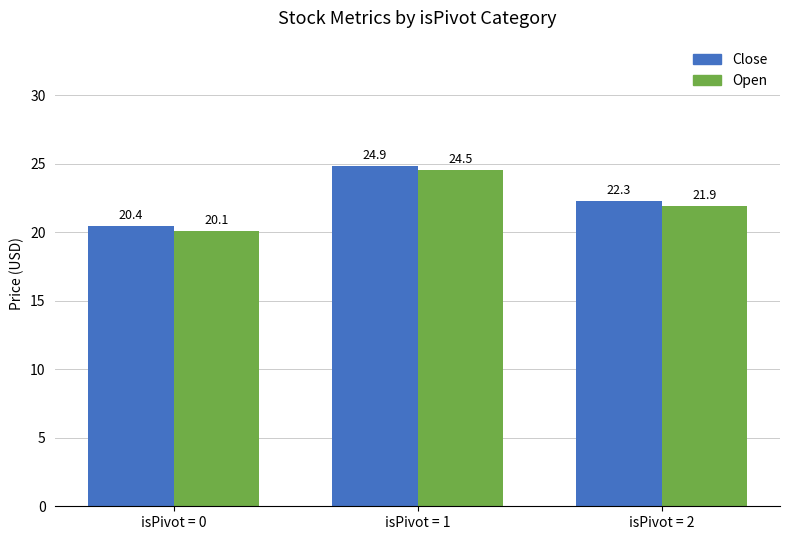

How many bars are there in total?

6